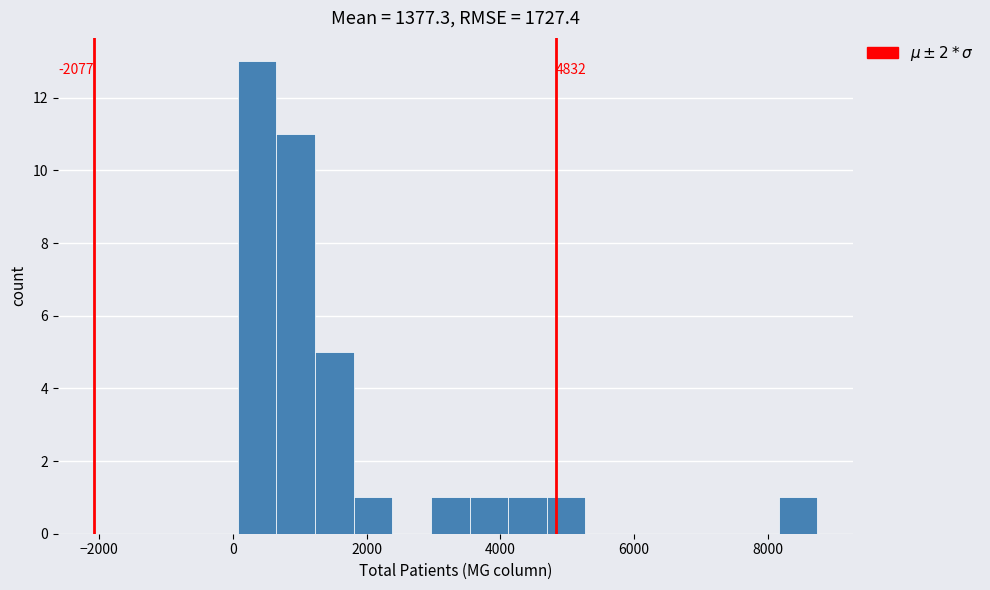

Around what value on the x-axis is the tallest bar? Give the approximate position of its centre, as read against the axis.

400